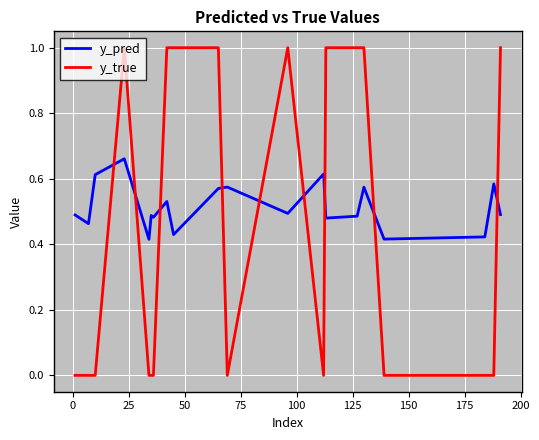

What is the difference between the maximum and minimum values in the y_true series?

1.0